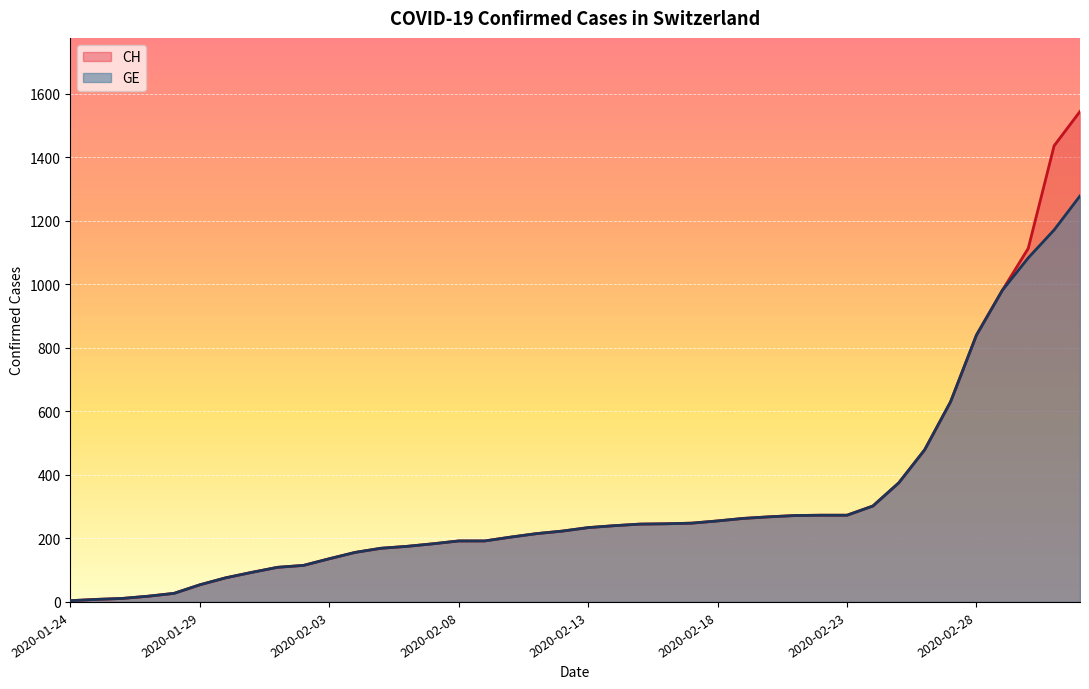

Where is CH nearest to the value 774?

2020-02-28